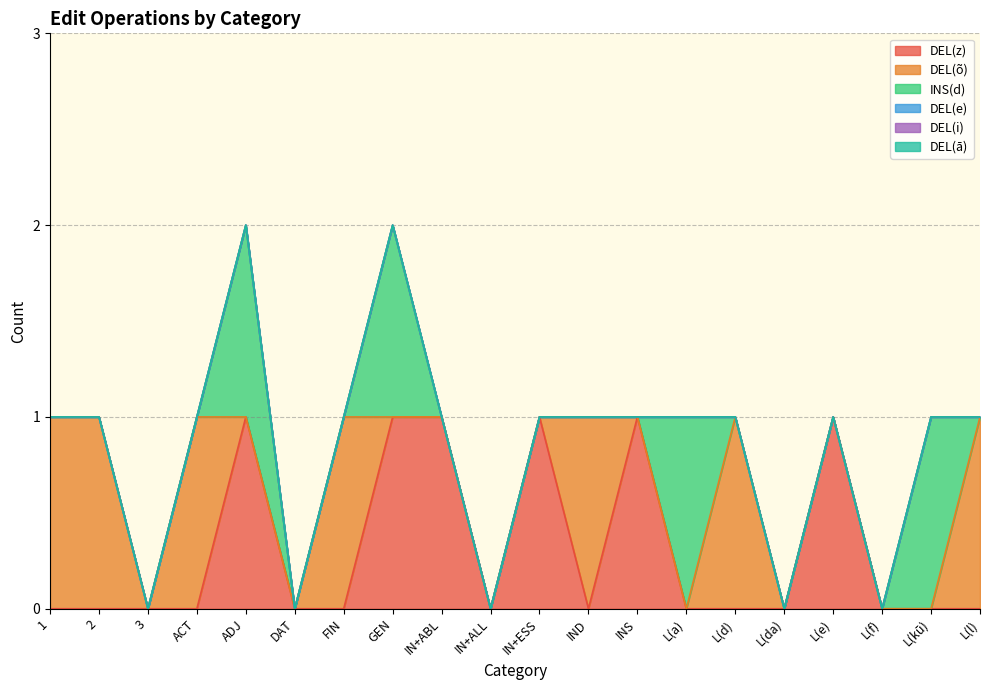

Count the INS(d) values in the range 0 to 1.

20